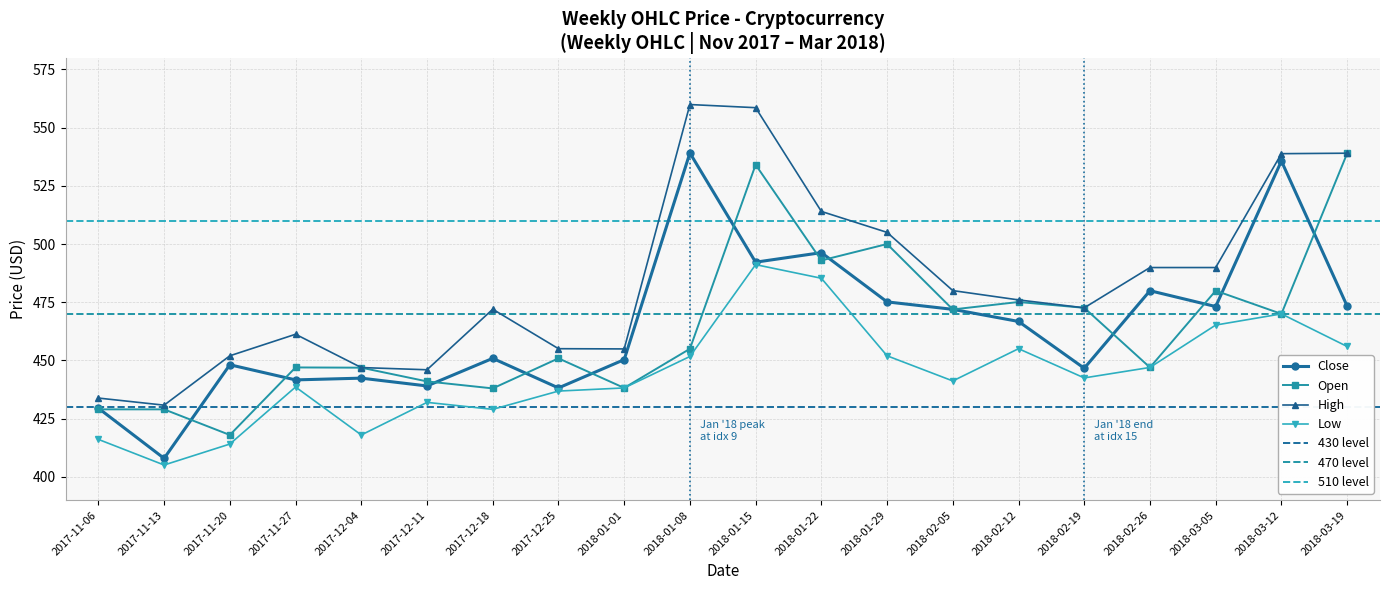

At how many categories does at least one series exceed 475?

10